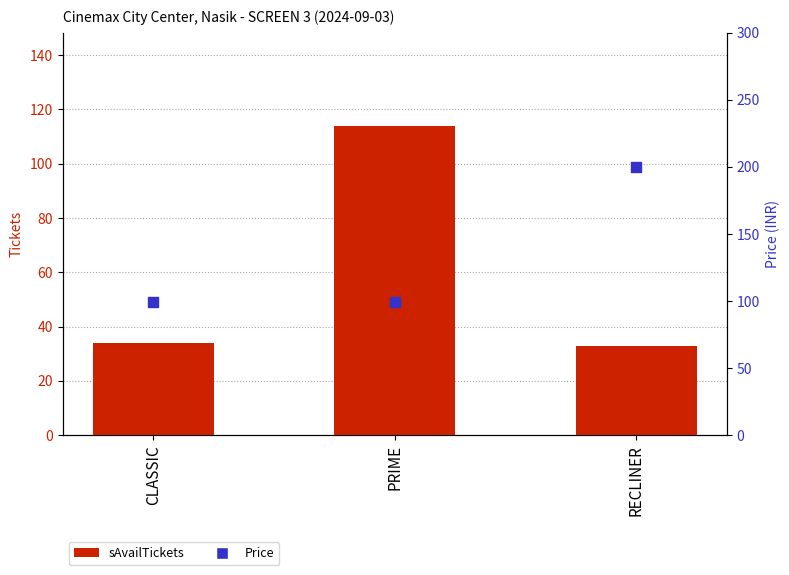

Which series has the widest spread of Y values?

Price